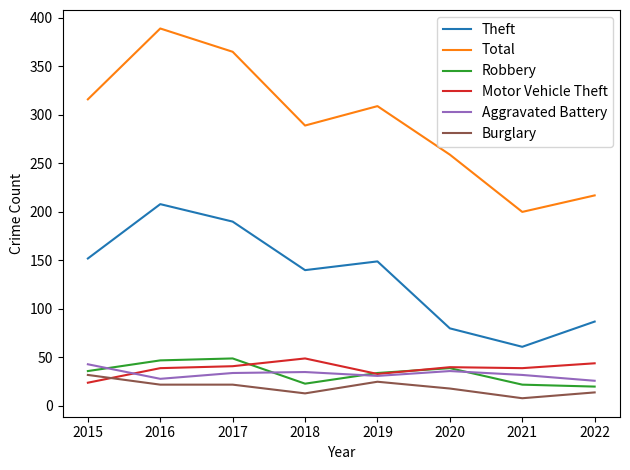

What is the greatest value displayed?

389